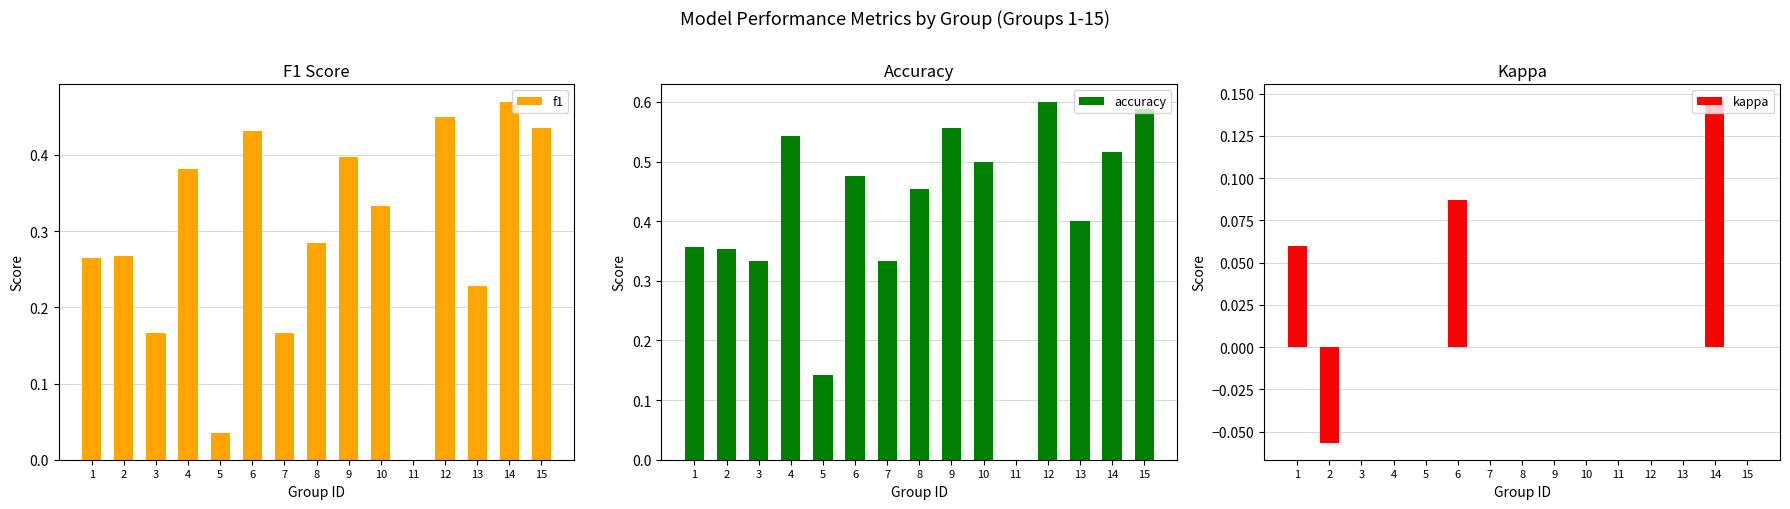

What are all the series names shown in the legend?

f1, accuracy, kappa